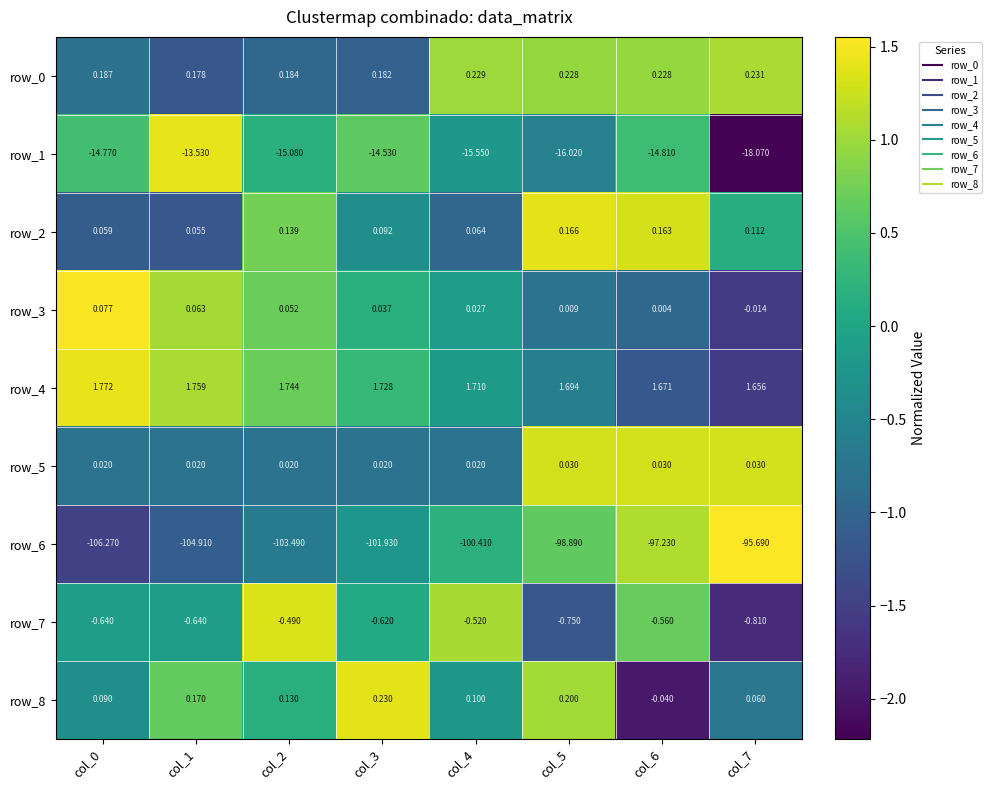

Is the value of row_0 at col_7 greater than the value of row_7 at col_5?

Yes